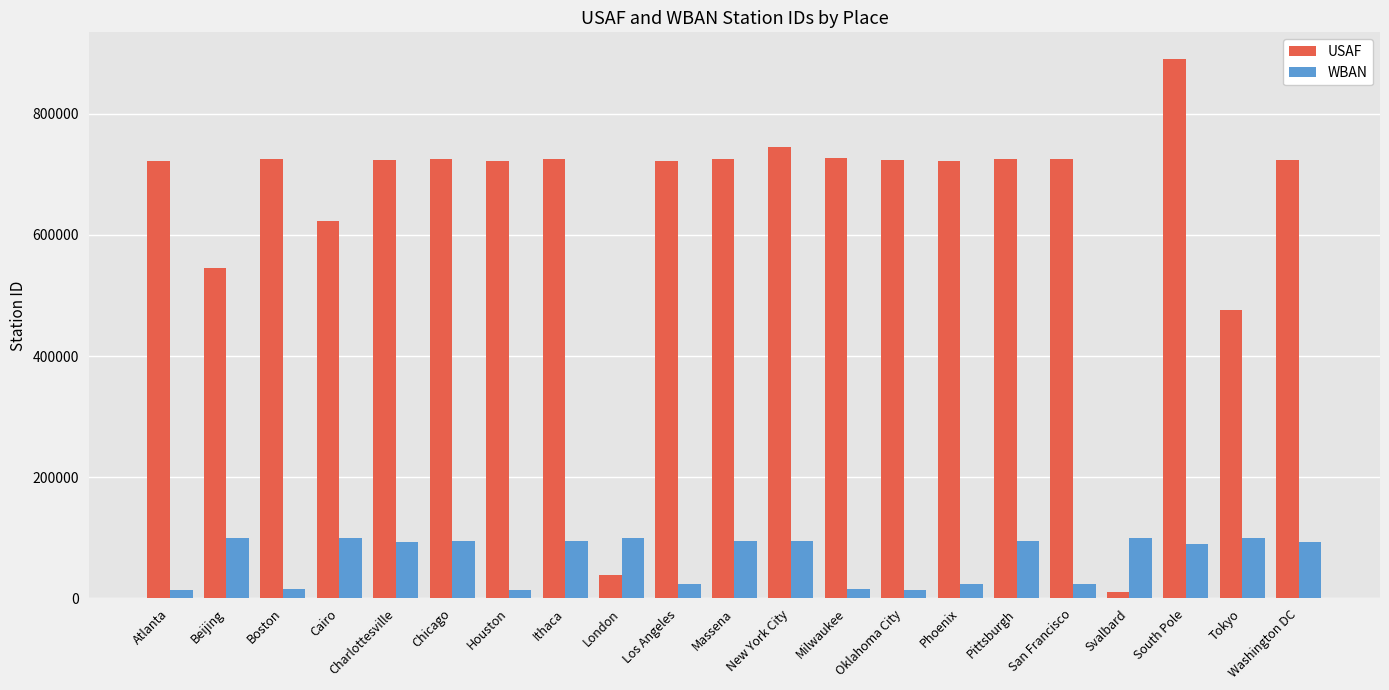

What is the greatest value displayed?

890090